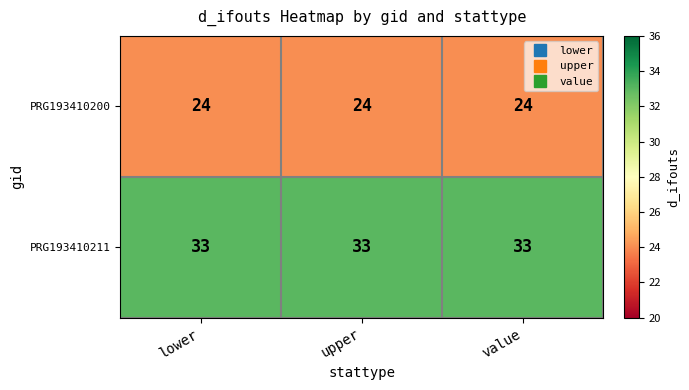

What is the greatest value displayed?

33